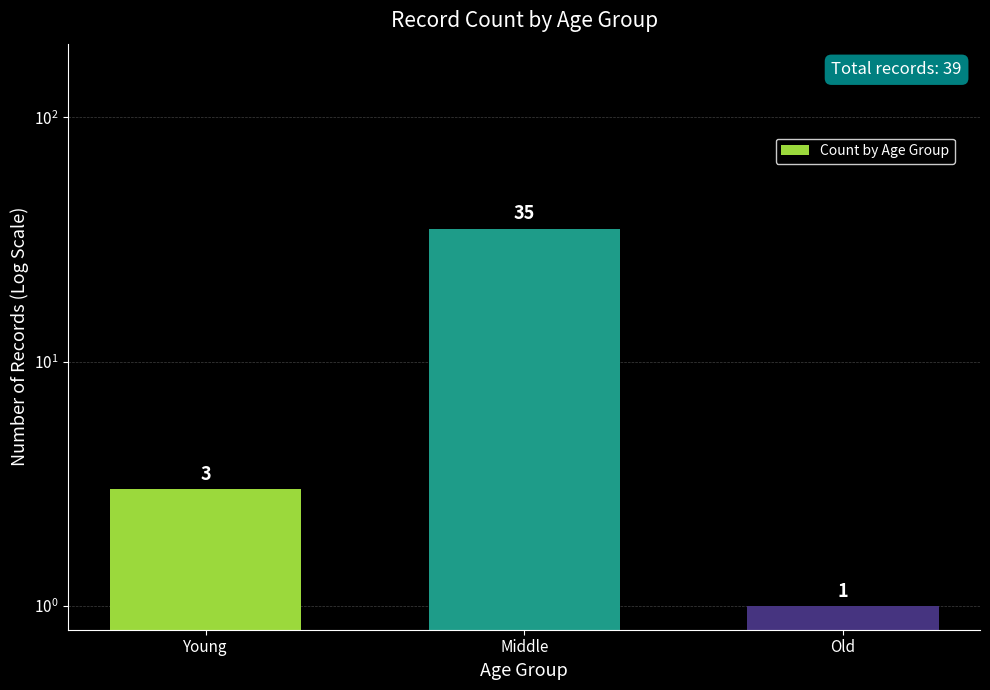

The chart shows a value of 2 at Young. True or false?

False